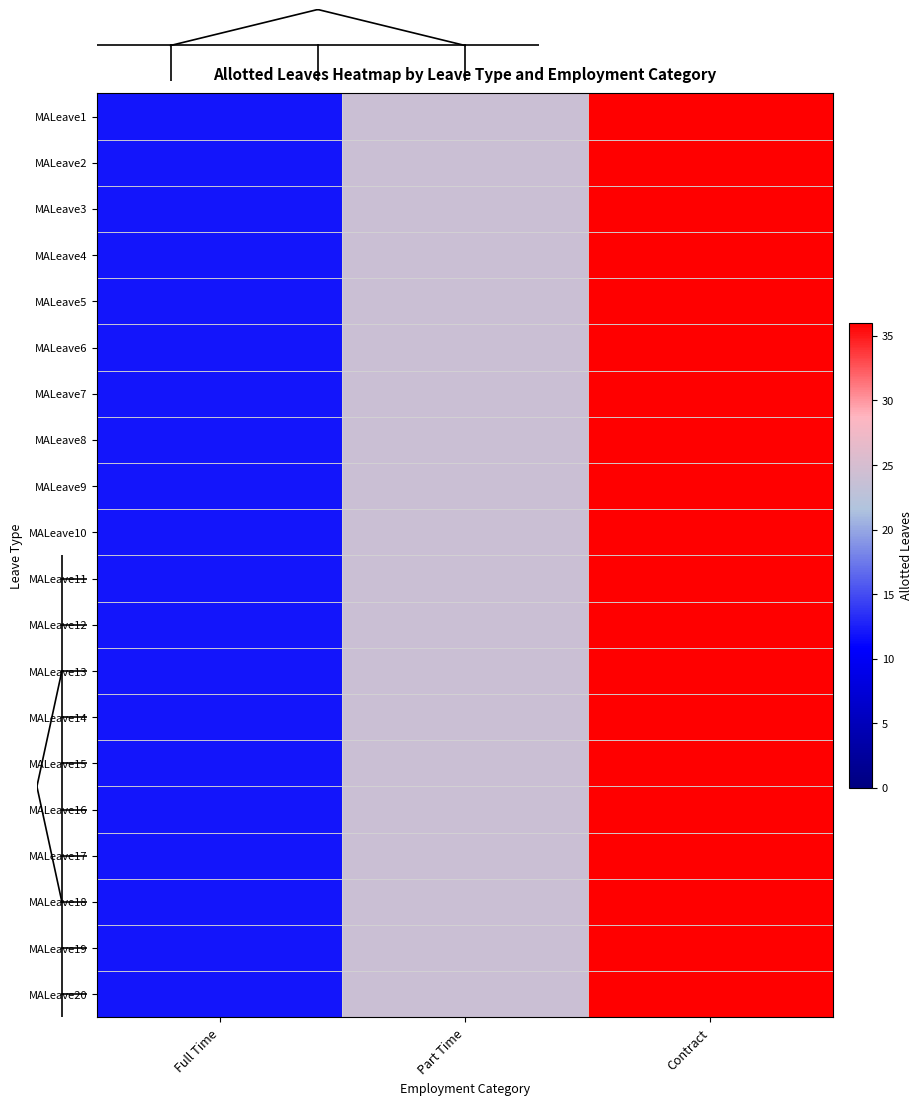

What is the maximum value shown in the chart?

36